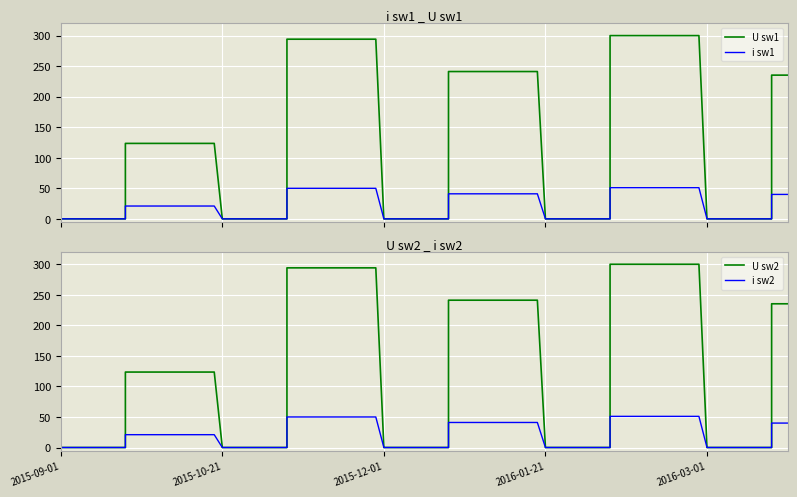

The U sw2 series shows 0.0 at 2015-10-21. True or false?

True